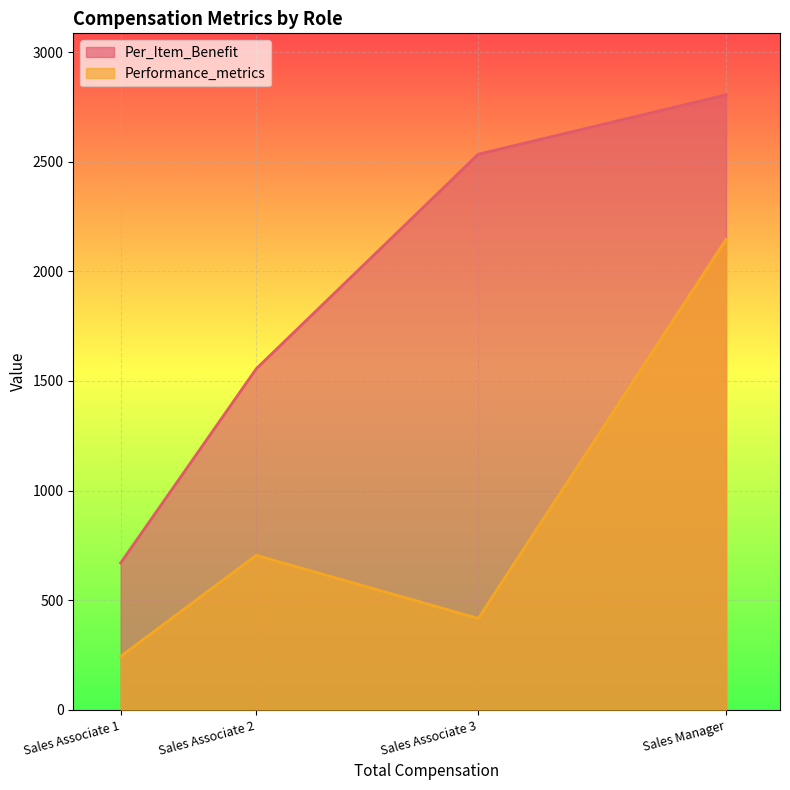

What is the difference between the Performance_metrics values at Sales Associate 1 and Sales Manager?

1902.8